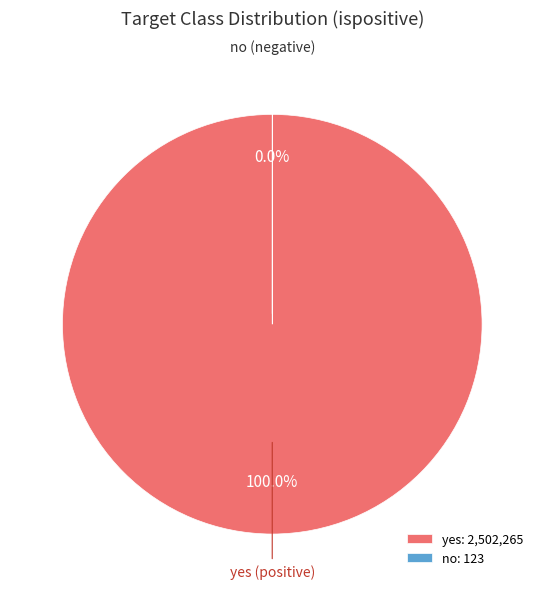

Which slice represents more than half of the pie?

yes